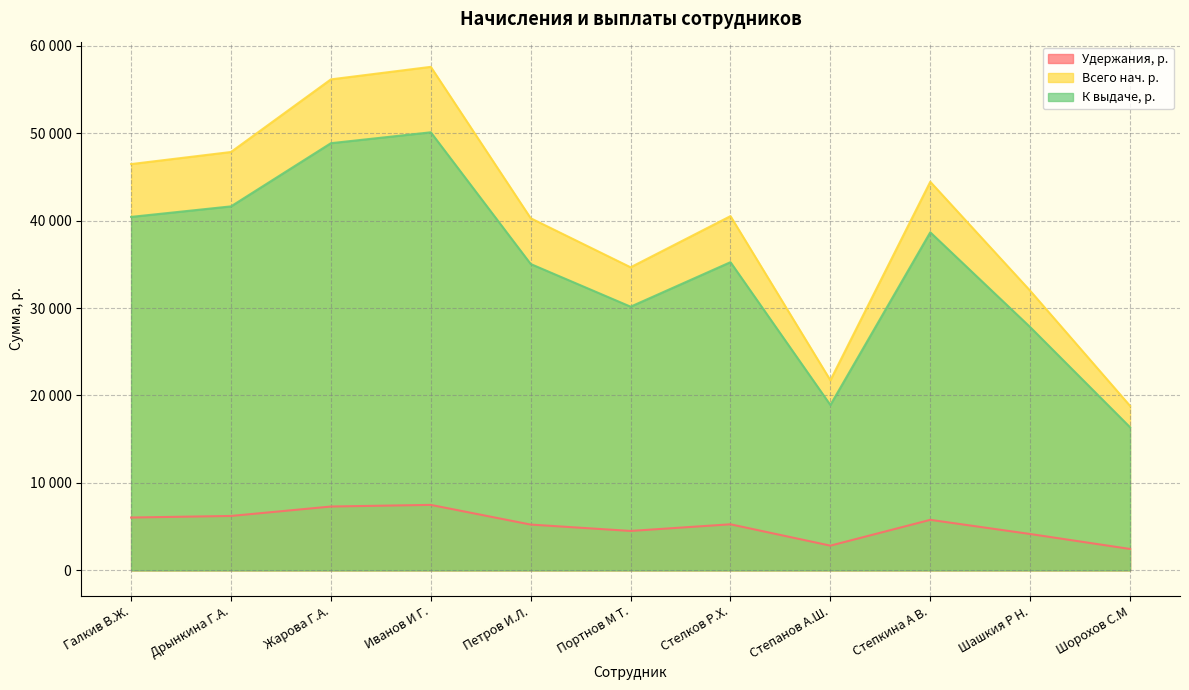

The value of Удержания, р. at Жарова Г.А. is 24079.1. True or false?

False